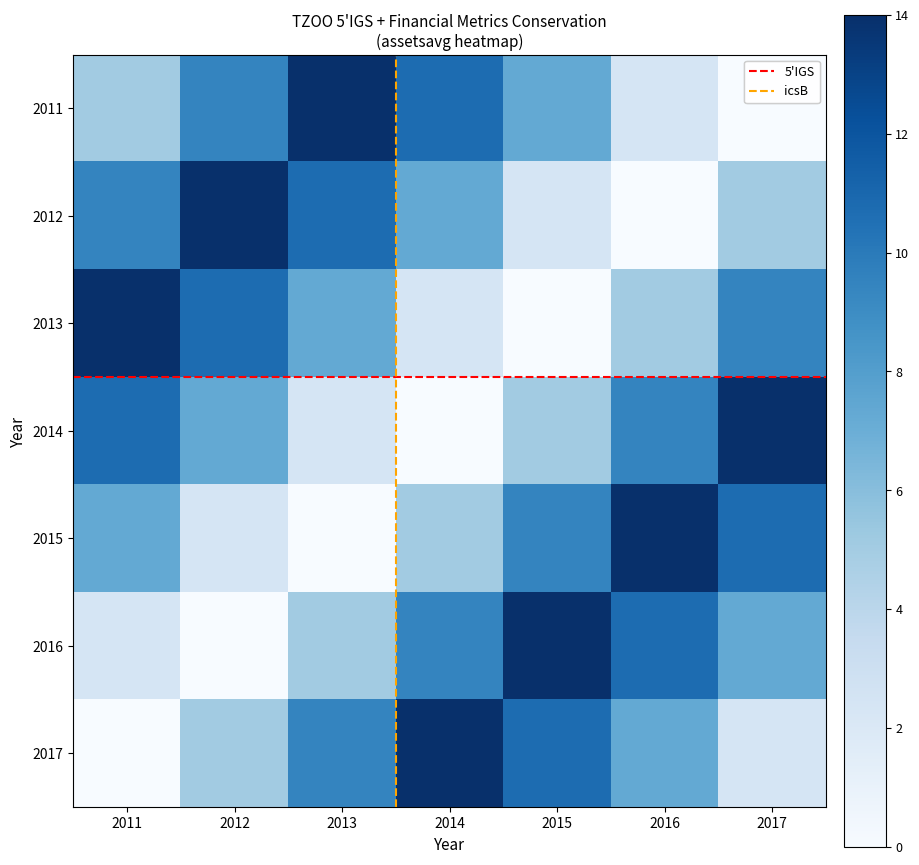

At which label does 2014 first exceed 7?

2011